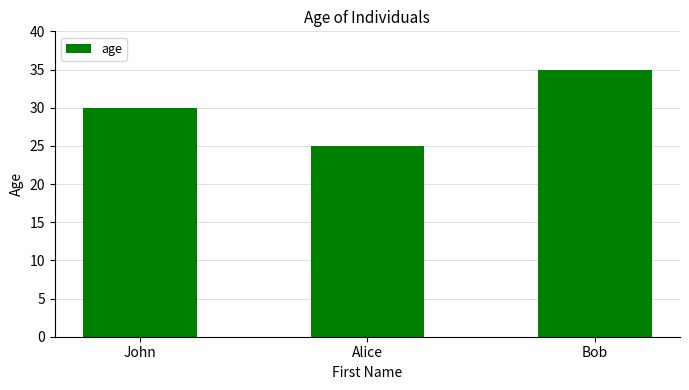

What position from the right is Alice?

2